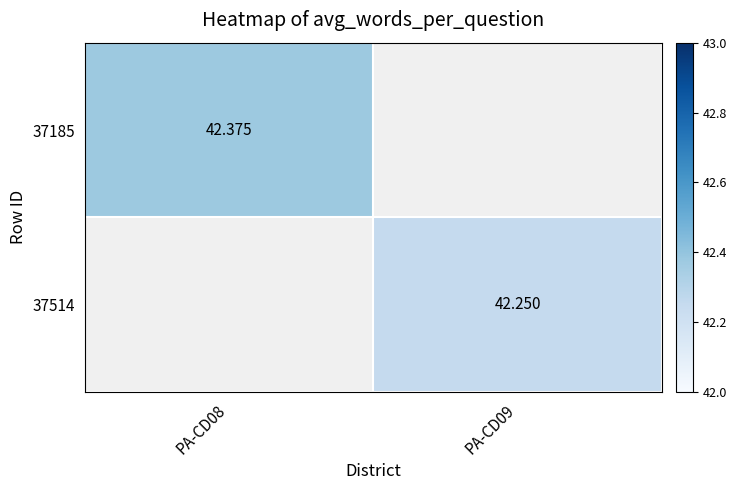

Between PA-CD09 and PA-CD08, which is larger?

PA-CD08